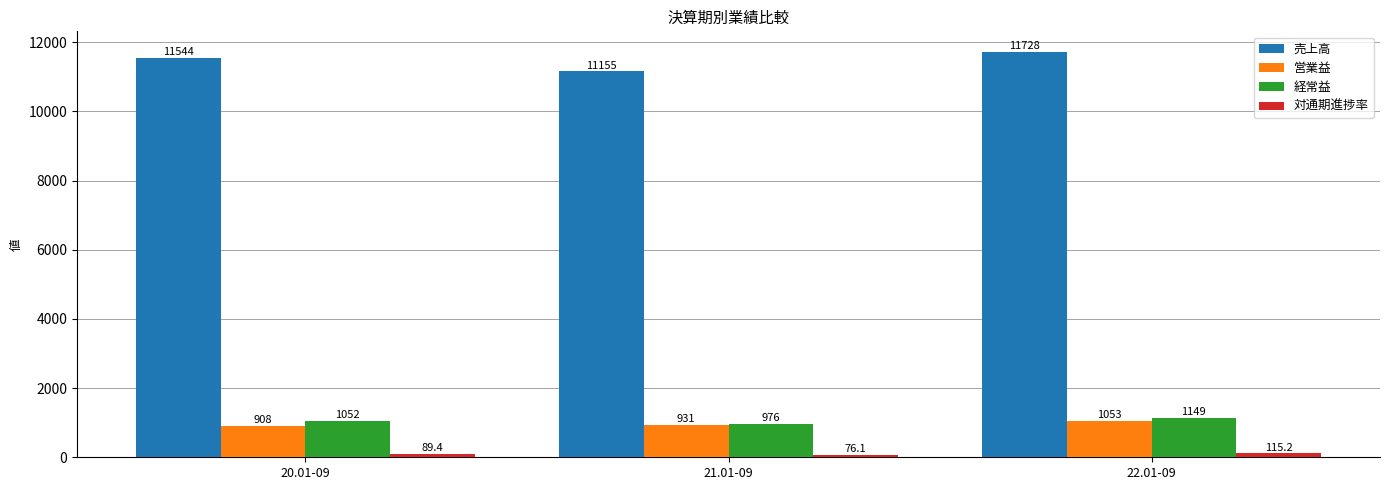

Count the 売上高 values in the range 11155 to 11728.

3